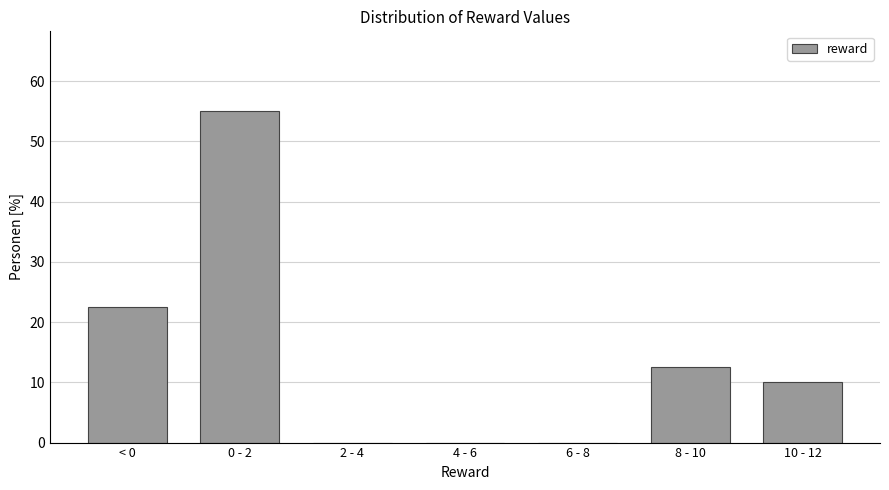

Reading right to left, transcribe all the data shown in this chart.

10 - 12=10.0	8 - 10=12.5	6 - 8=0.0	4 - 6=0.0	2 - 4=0.0	0 - 2=55.0	< 0=22.5